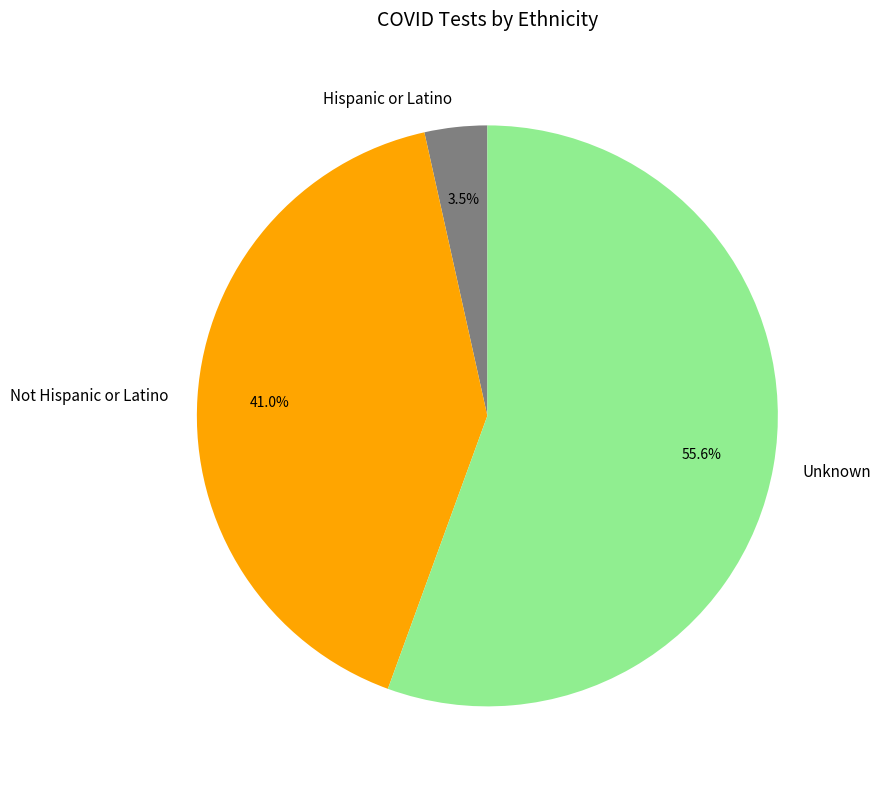

Rank the categories by value from lowest to highest.

Hispanic or Latino, Not Hispanic or Latino, Unknown